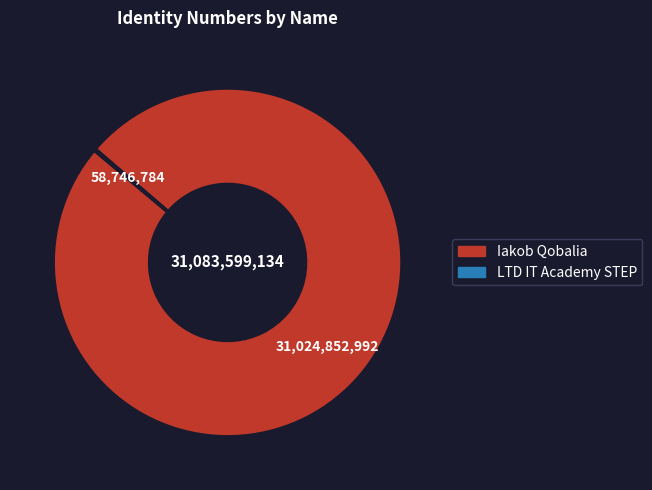

Is there any slice that represents more than half of the pie?

Yes